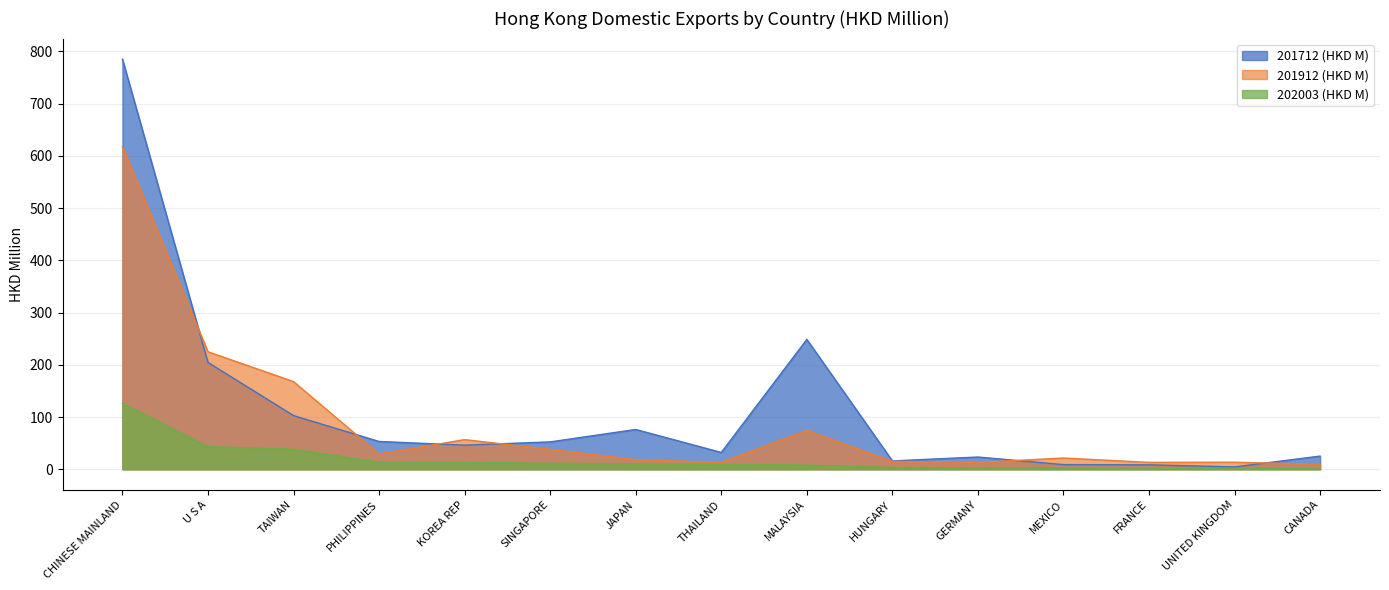

What is the spread (max minus min) of values at SINGAPORE?

40.9